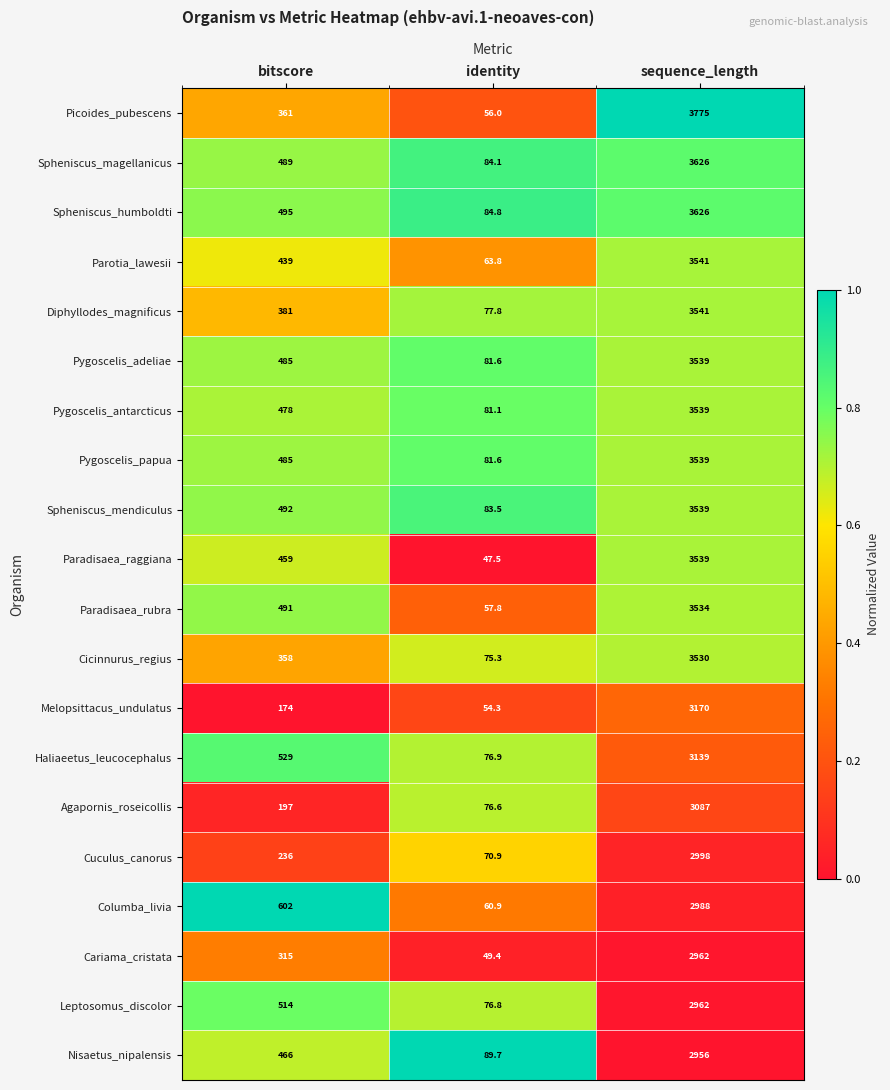

True or false: Agapornis_roseicollis has a value of 76.6 at identity.

True